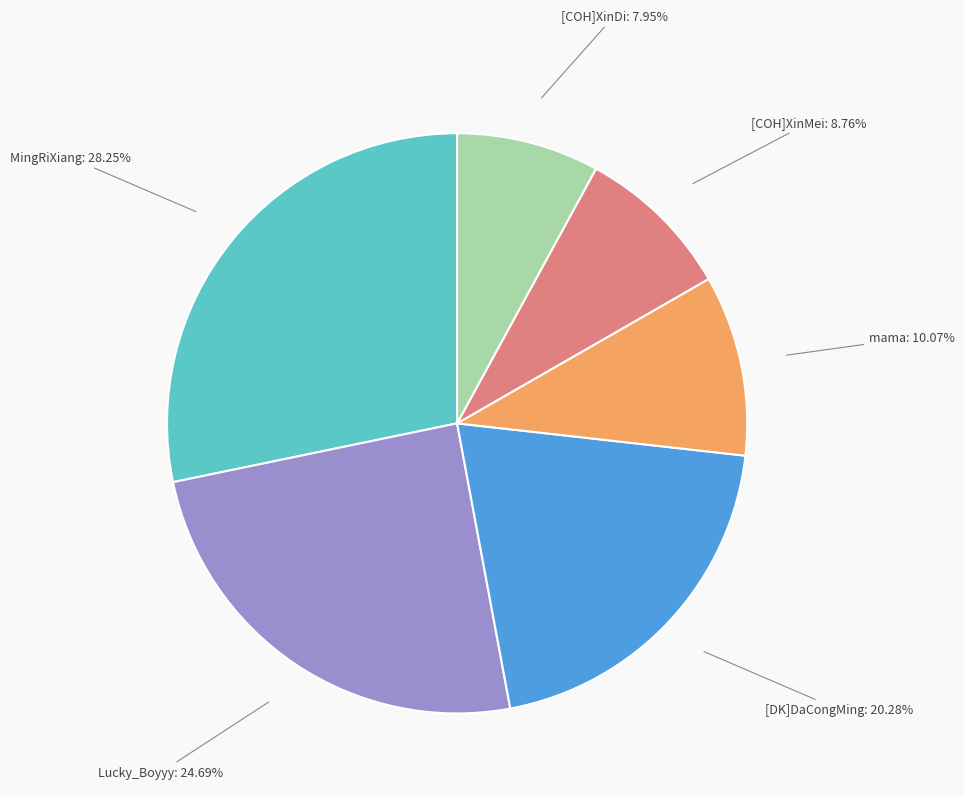

Count the number of slices in the pie.

6